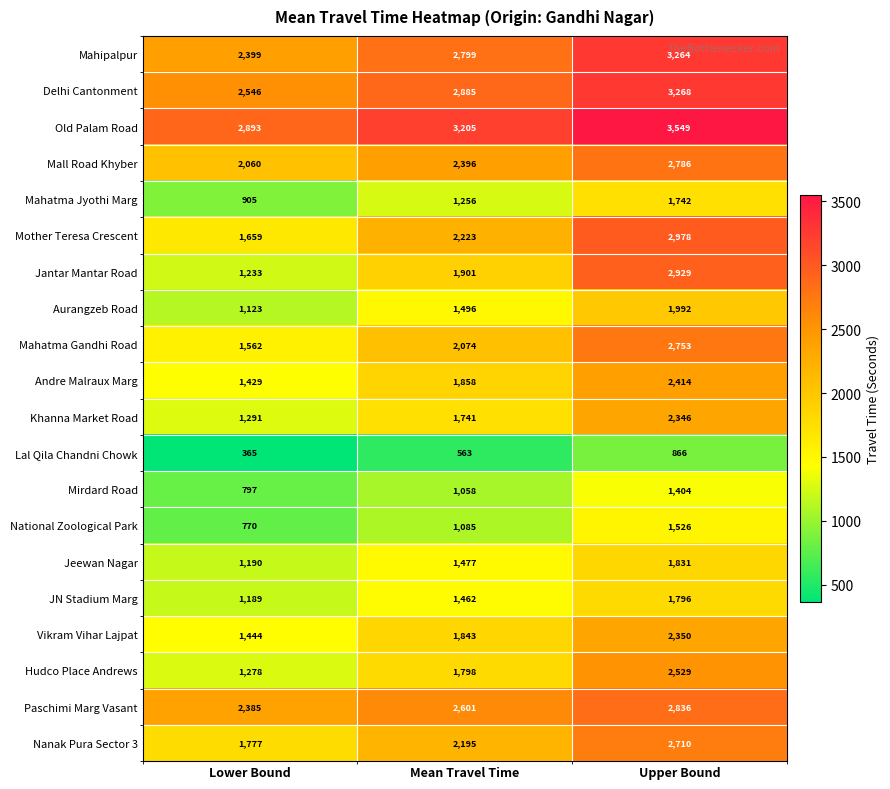

Rank the series by their maximum value, from lowest to highest.

Lal Qila Chandni Chowk, Mirdard Road, National Zoological Park, Mahatma Jyothi Marg, JN Stadium Marg, Jeewan Nagar, Aurangzeb Road, Khanna Market Road, Vikram Vihar Lajpat, Andre Malraux Marg, Hudco Place Andrews, Nanak Pura Sector 3, Mahatma Gandhi Road, Mall Road Khyber, Paschimi Marg Vasant, Jantar Mantar Road, Mother Teresa Crescent, Mahipalpur, Delhi Cantonment, Old Palam Road